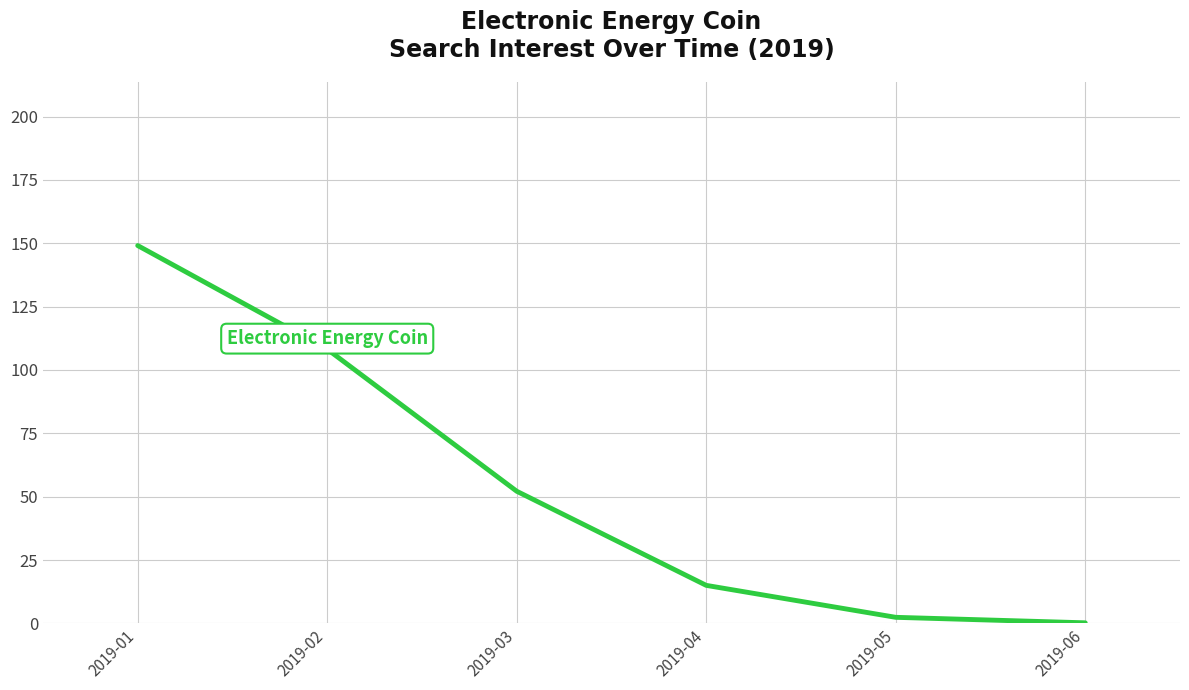

Where does the data first go above 52?

2019-01